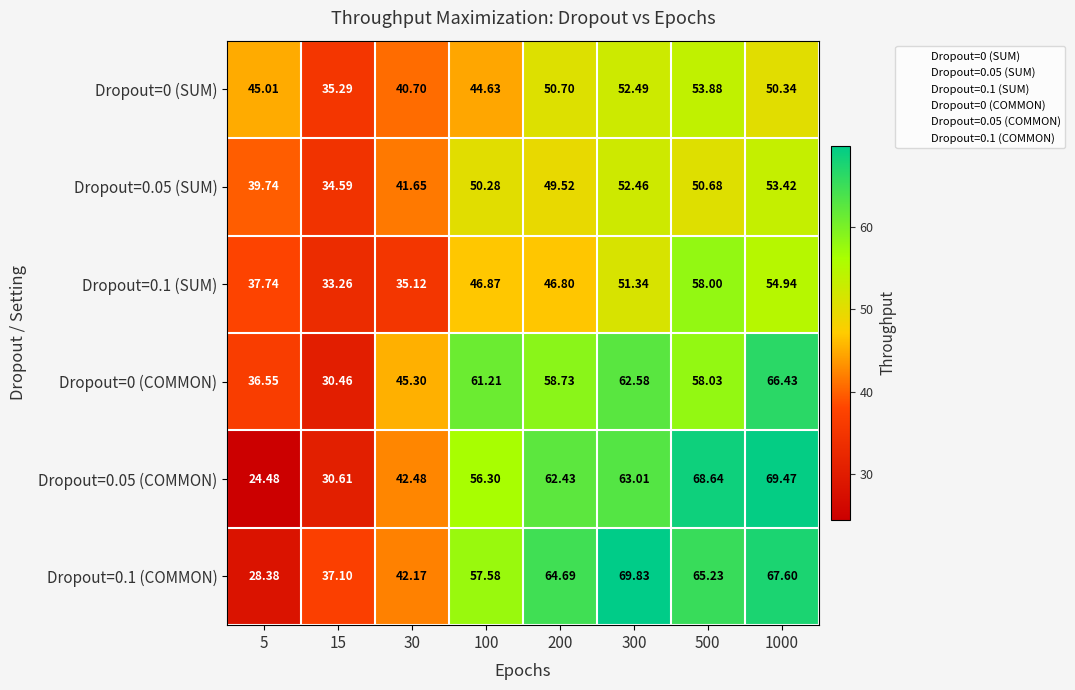

Is the value of Dropout=0 (SUM) at 30 greater than the value of Dropout=0 (COMMON) at 200?

No